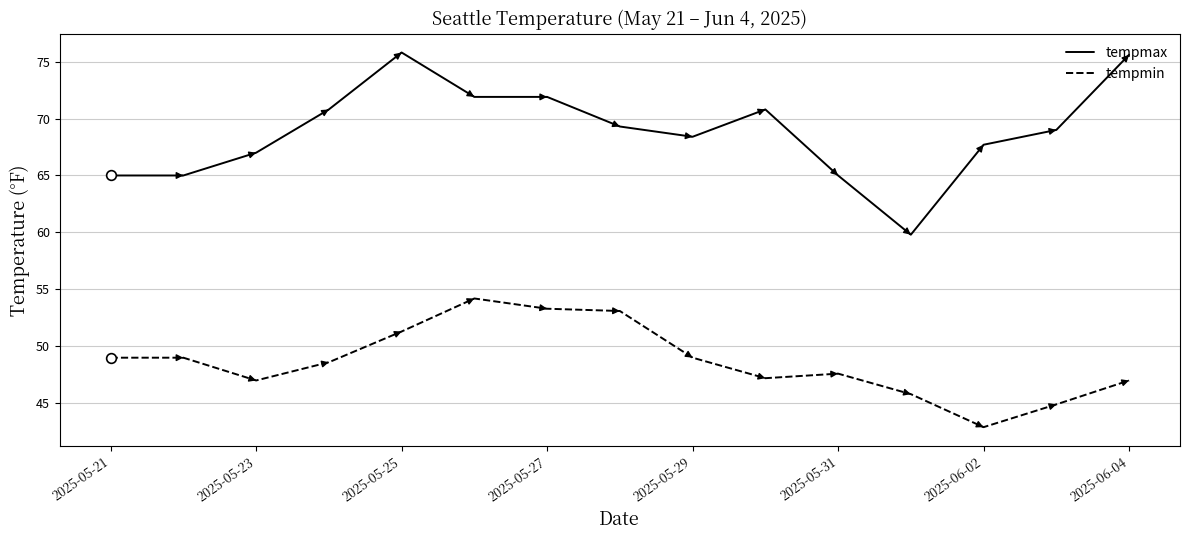

How many values in the tempmax series are below 69?

7